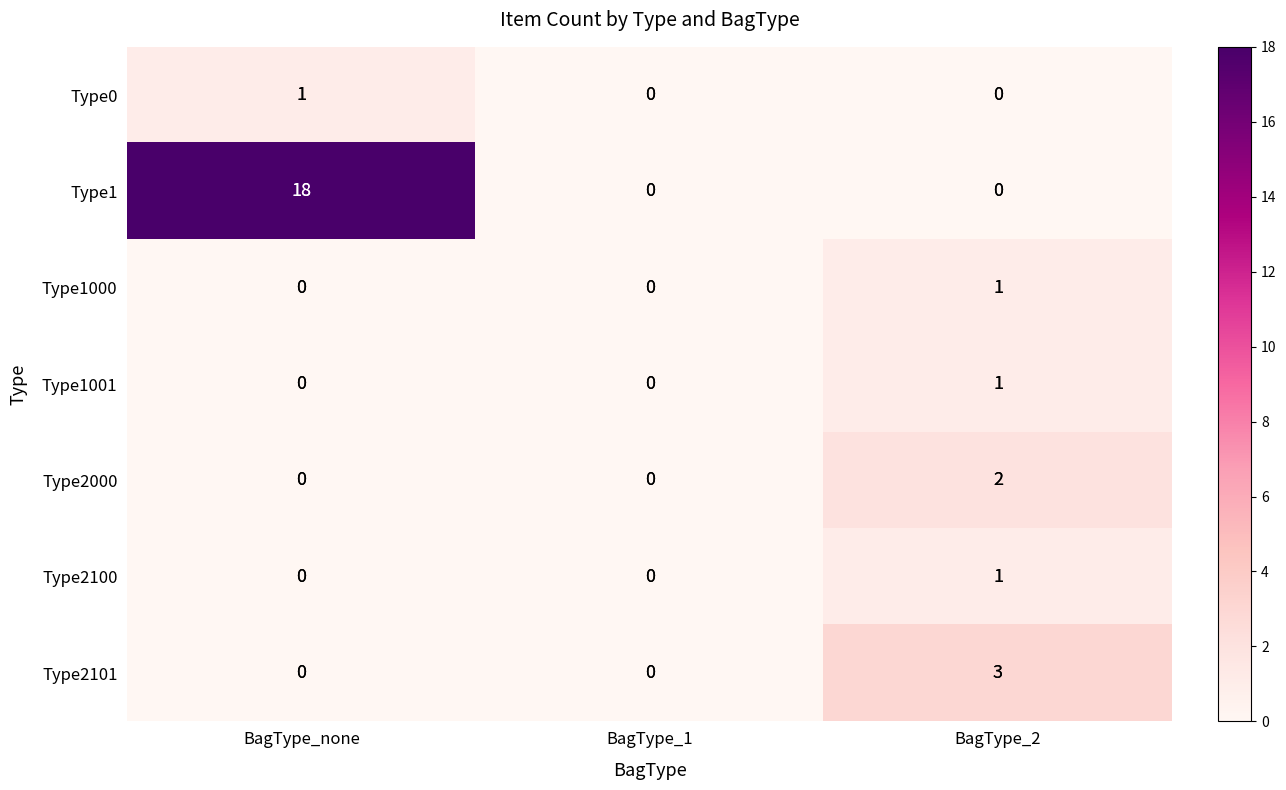

Count the Type2101 values in the range 0 to 3.

3